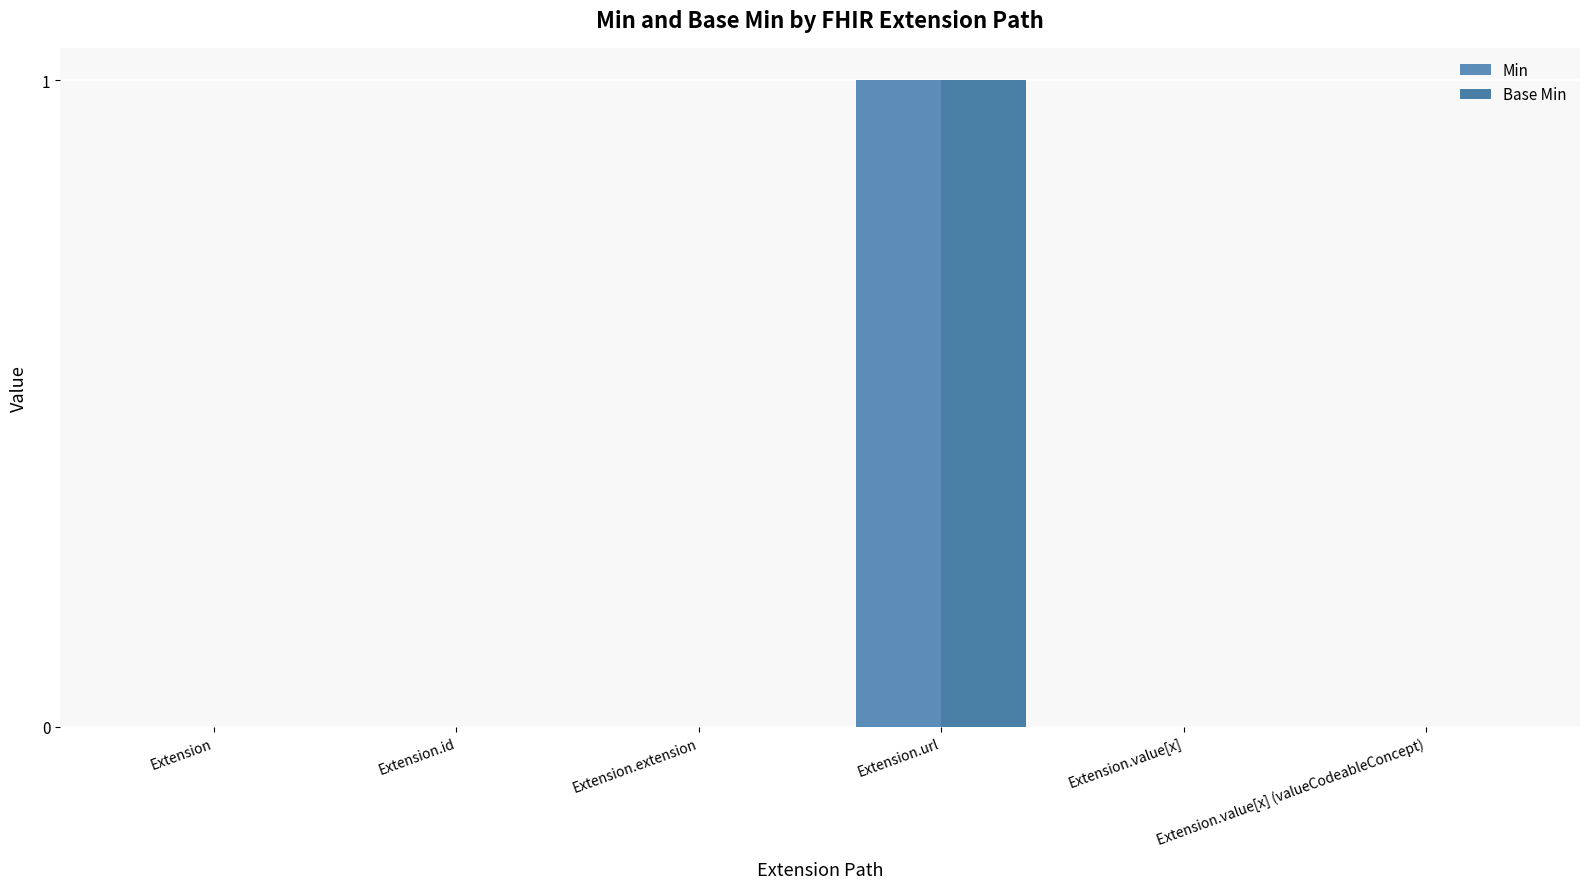

Rank the categories by Base Min value from highest to lowest.

Extension.url, Extension, Extension.id, Extension.extension, Extension.value[x], Extension.value[x] (valueCodeableConcept)